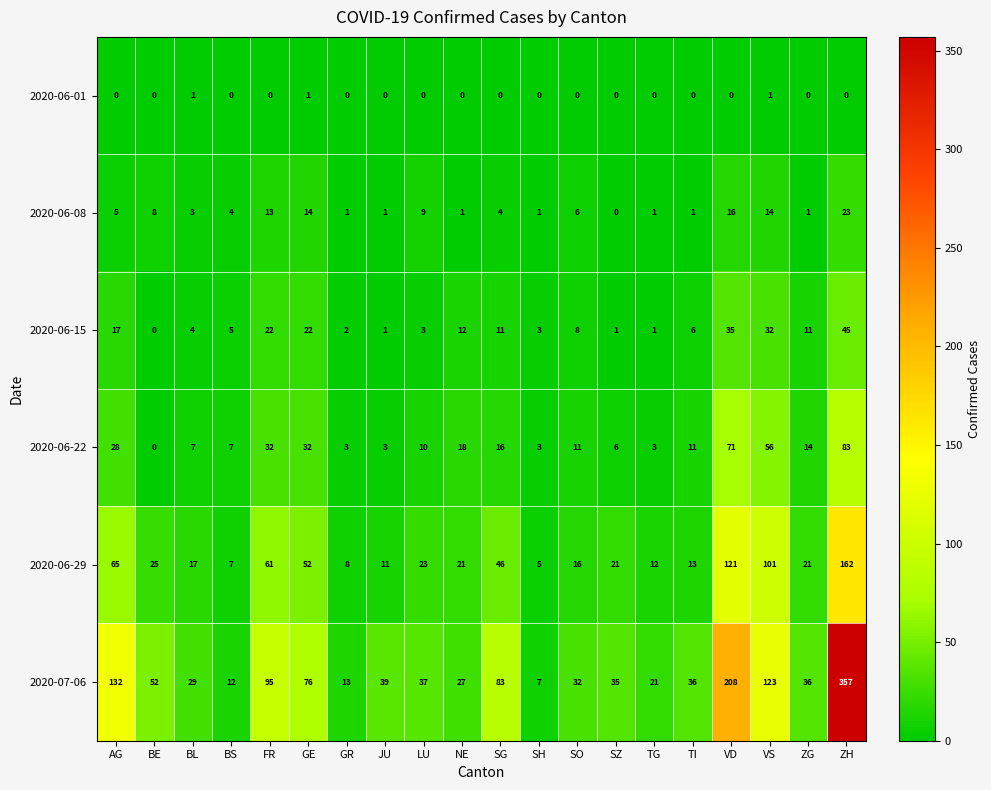

What is the difference between the second highest and minimum values in the 2020-06-08 series?

16